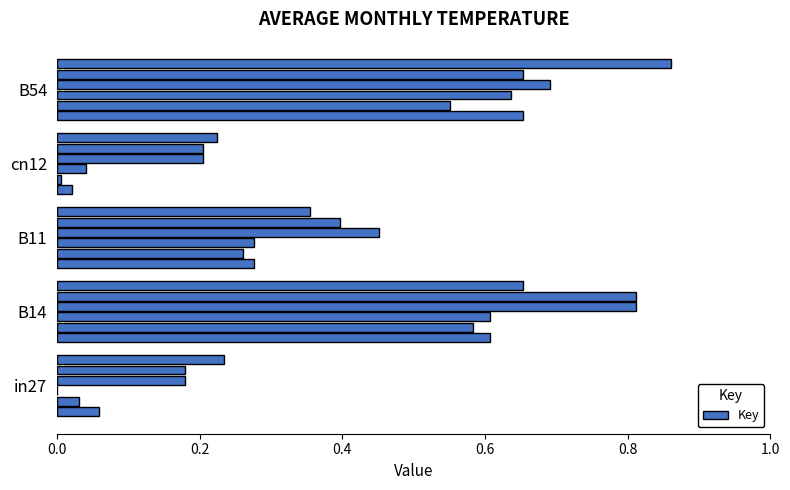

Reading left to right, extract all data points from this chart.

job299_scenario0_572: 0.1	0.6	0.3	0.0	0.7
job311_scenario0_592: 0.0	0.6	0.3	0.0	0.6
job314_scenario0_595: 0.0	0.6	0.3	0.0	0.6
job315_scenario1_596: 0.2	0.8	0.5	0.2	0.7
job316_scenario1_597: 0.2	0.8	0.4	0.2	0.7
job317_scenario1_599: 0.2	0.7	0.4	0.2	0.9